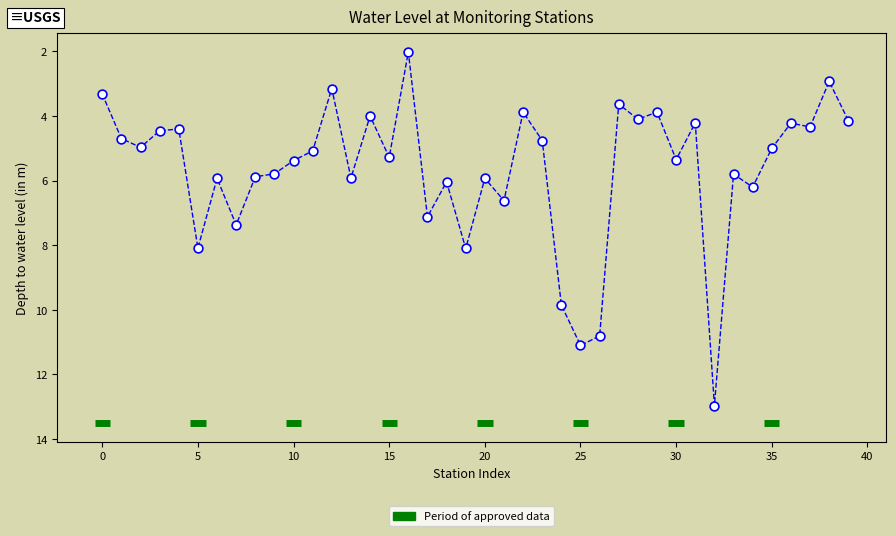

What is the range of Y values (max minus min)?

10.9